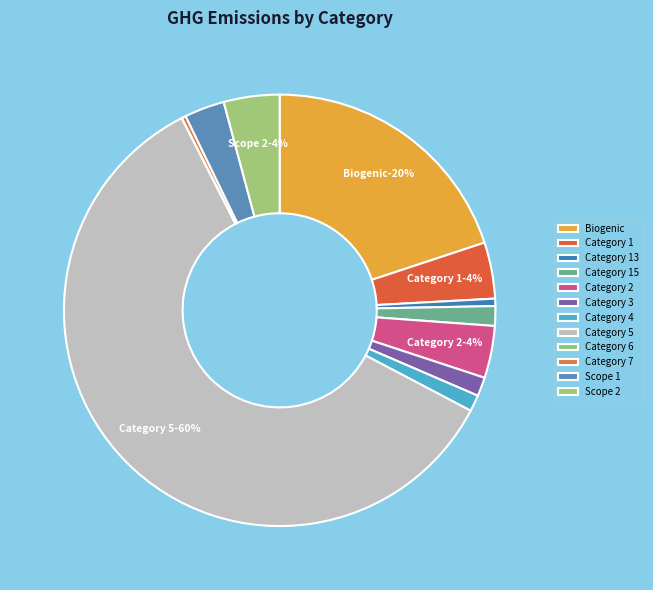

True or false: Category 15 accounts for 11% of the total.

False